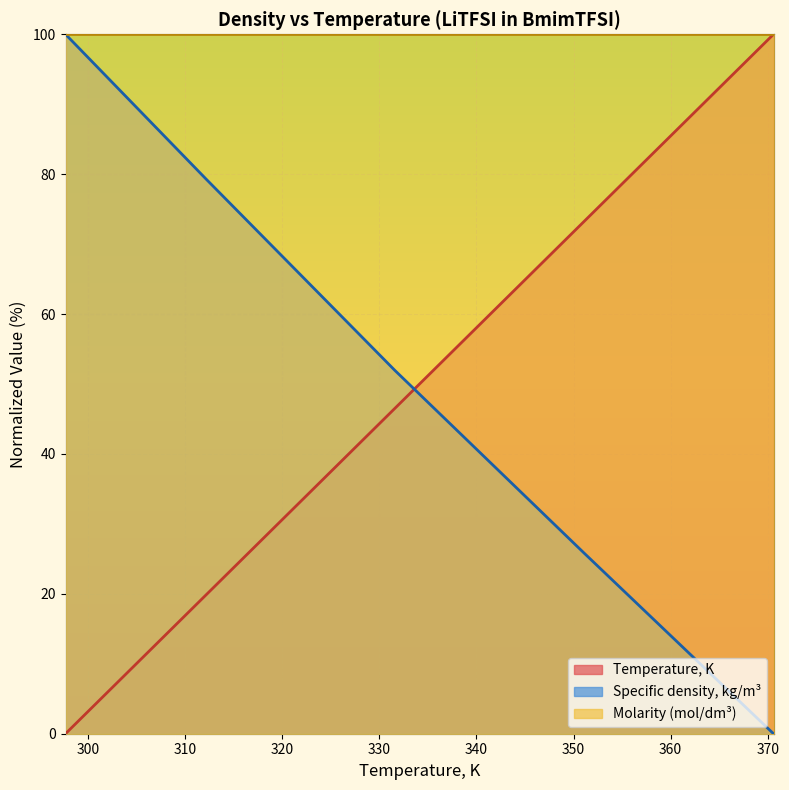

What is the value of the Specific density, kg/m3 point at the 2nd from the left?

79.3